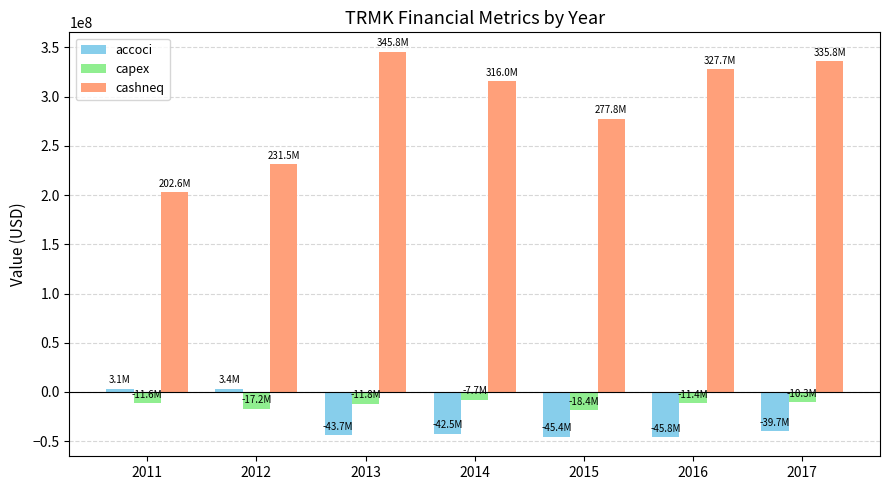

The value of capex at 2012 is -17168000. True or false?

True